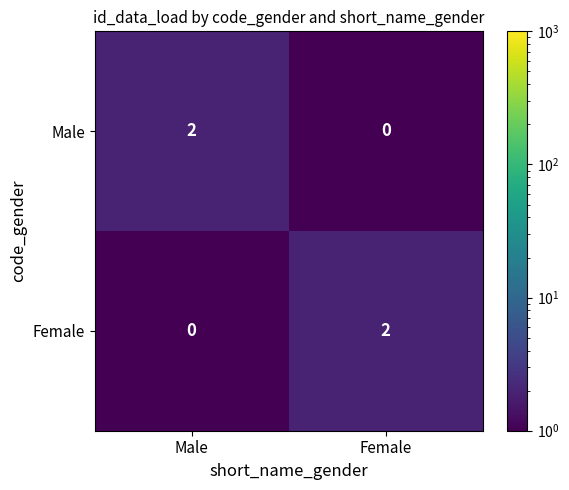

The value of Male at Male is 2. True or false?

True